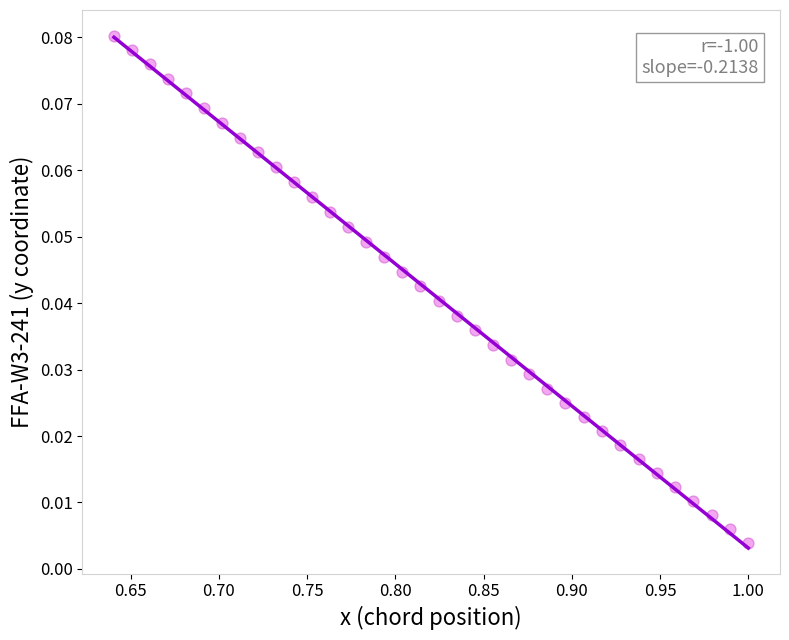

What is the range of X values (max minus min)?

0.4